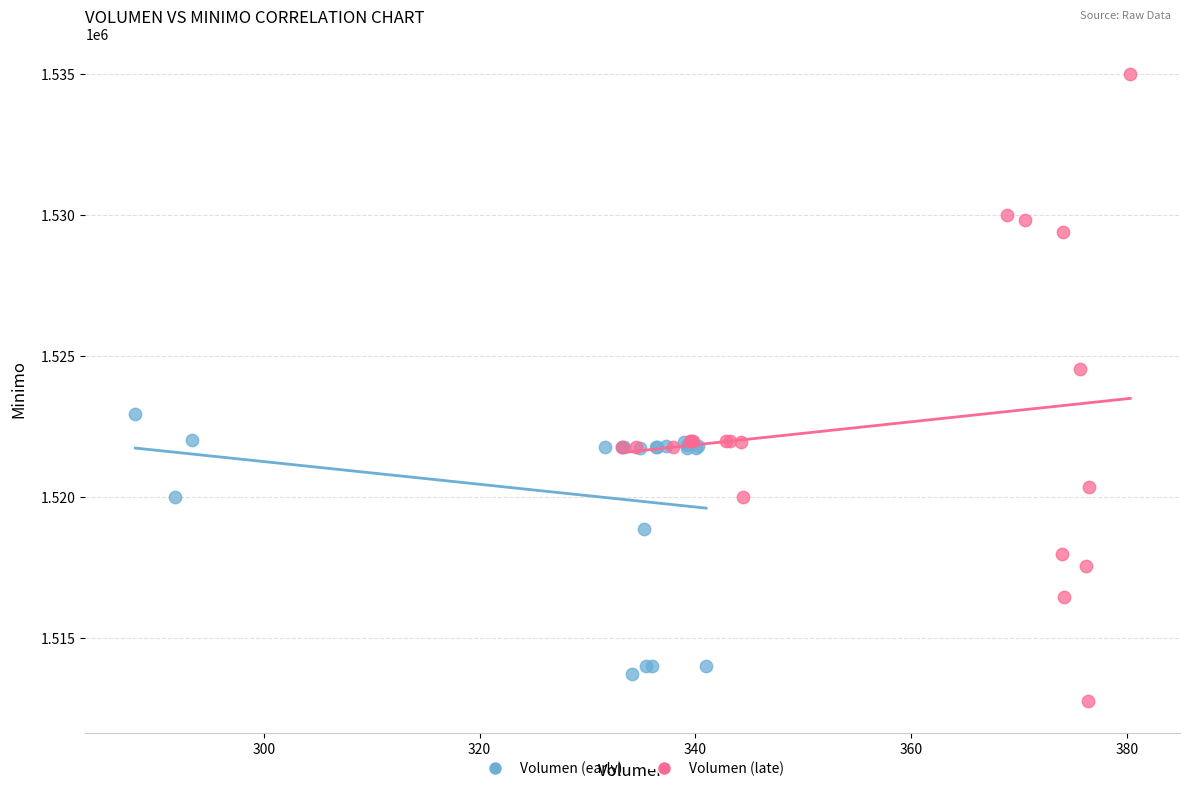

What are all the series names shown in the legend?

Volumen (early), Volumen (late)